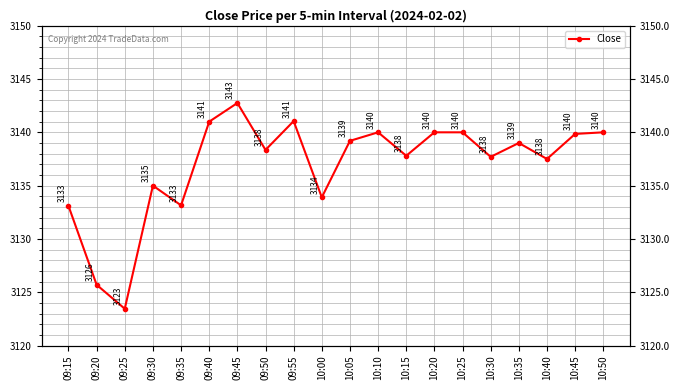

What is the label of the 8th point from the right?

10:15